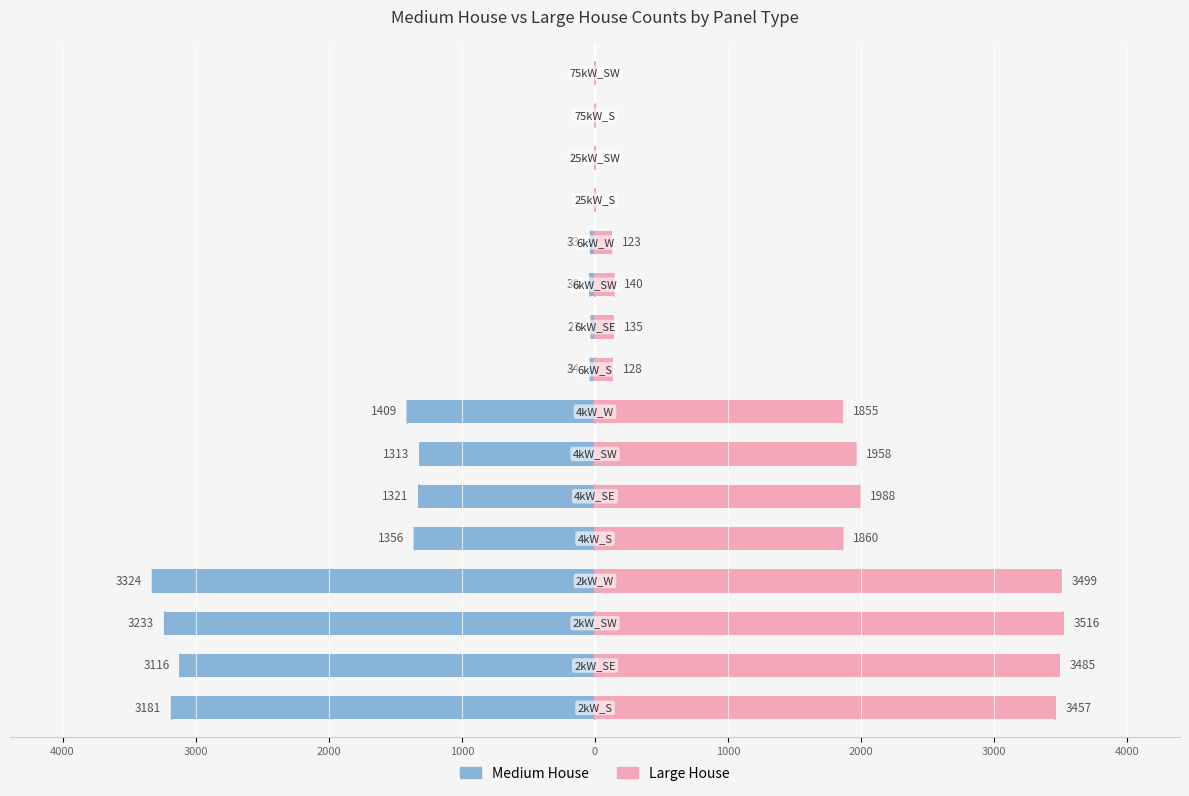

Which series has the largest range (max minus min)?

Large House